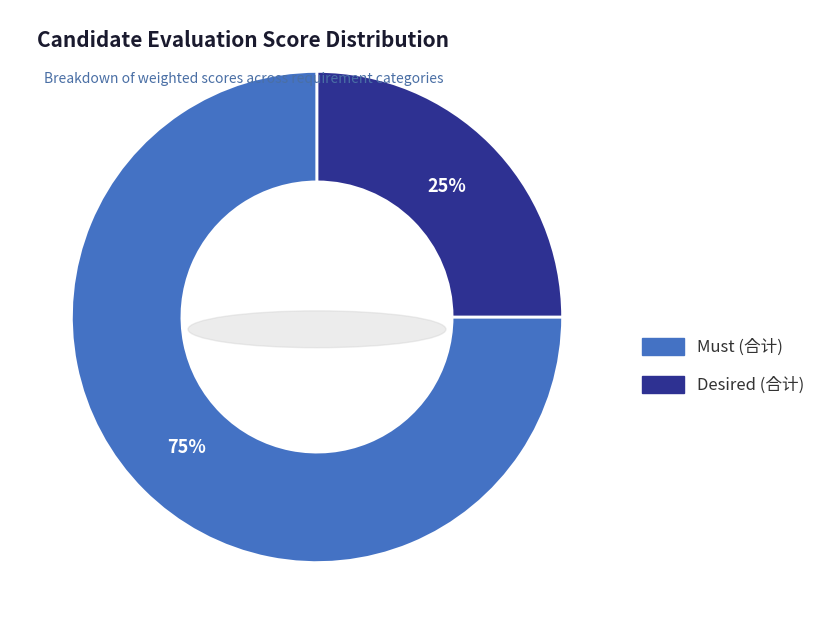

True or false: Must accounts for 75% of the total.

True